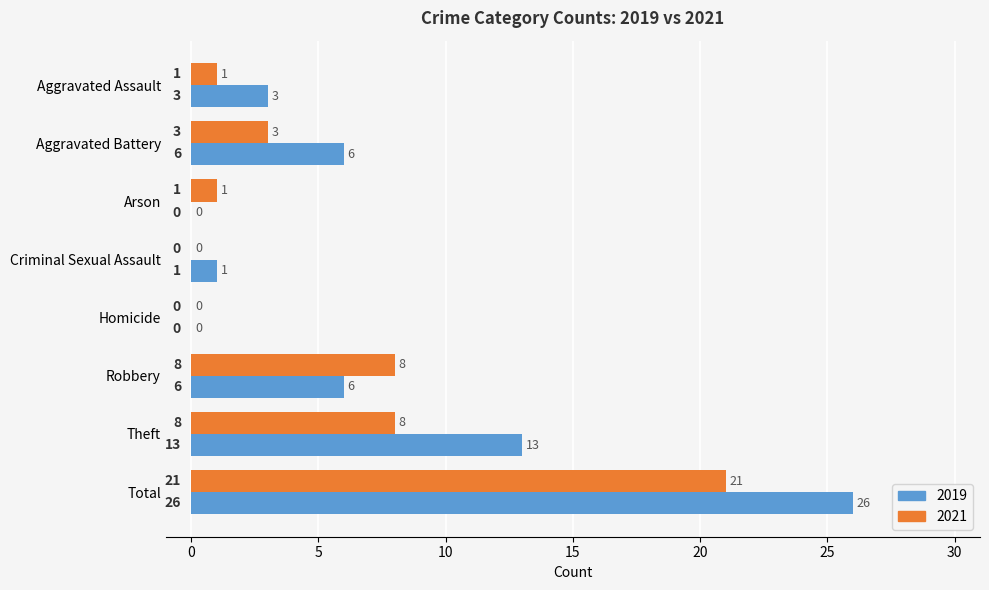

Where is 2019 nearest to the value 13?

Theft